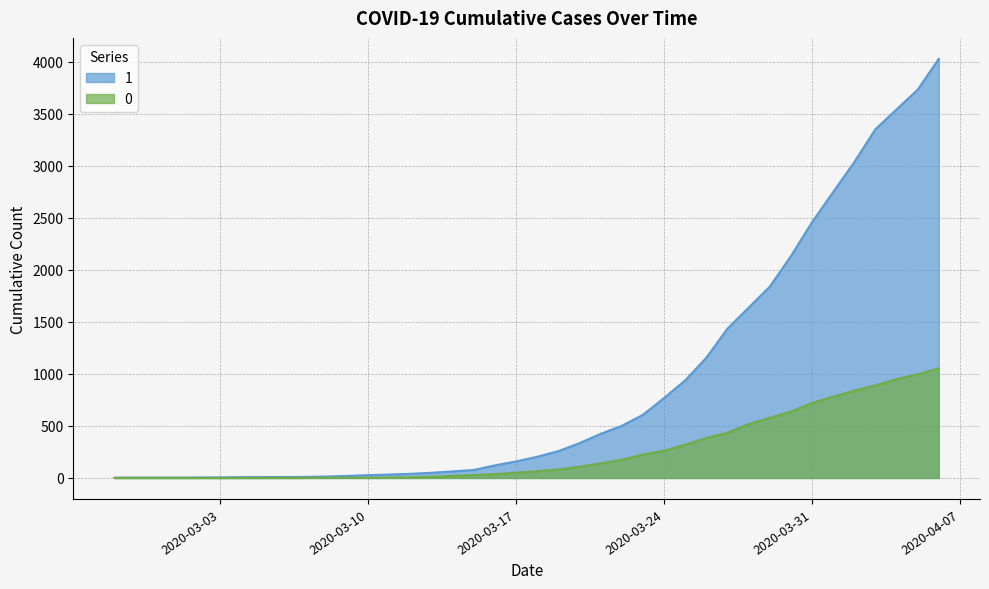

Which category has the highest value across all series?

2020-04-06